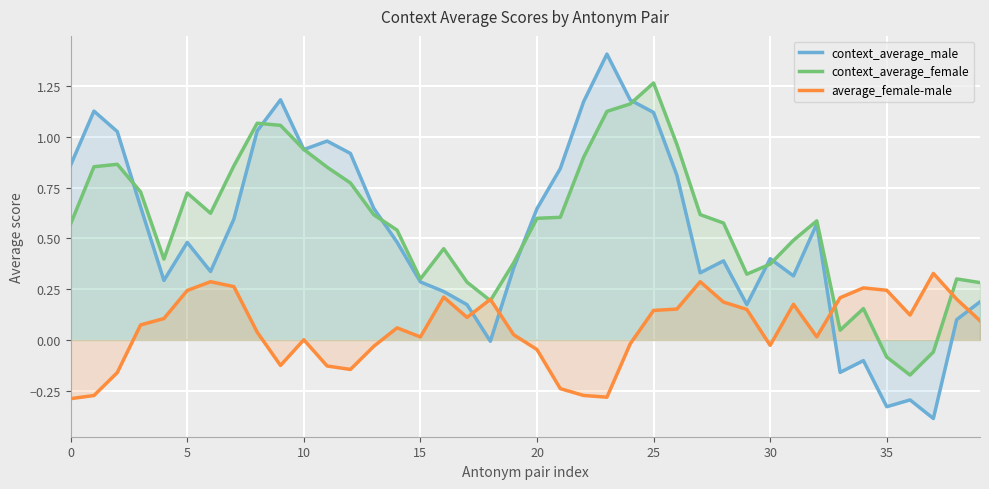

What is the maximum value shown in the chart?

1.4